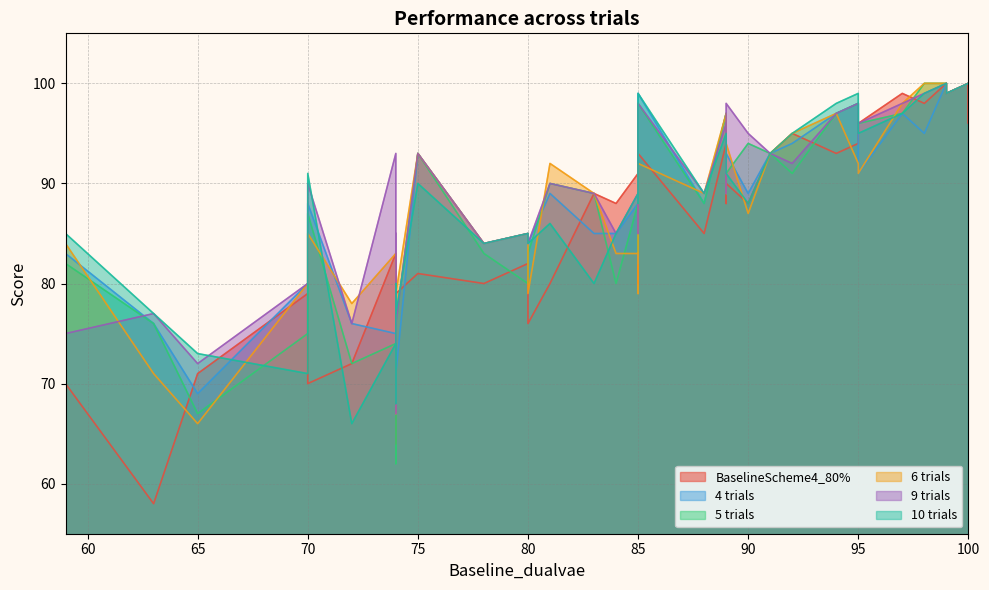

How many values in the BaselineScheme4_80% series exceed 88?

18